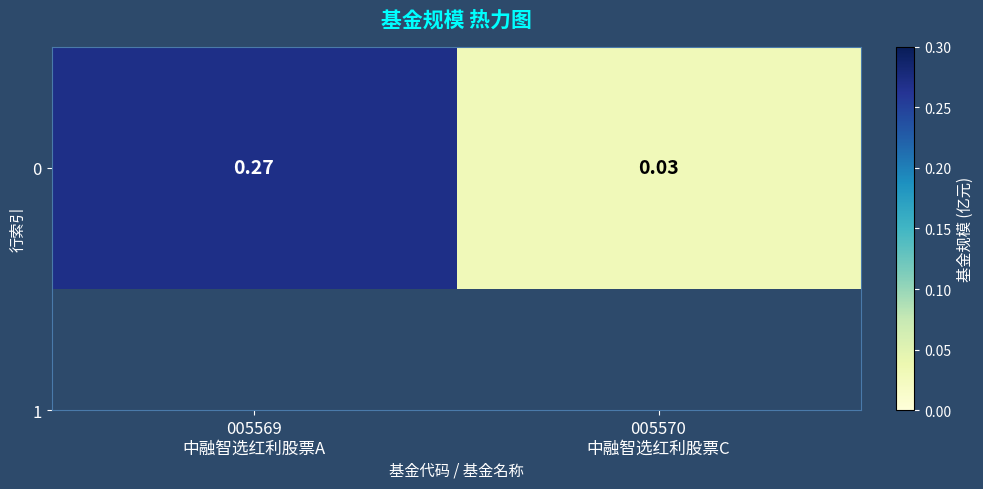

True or false: the data shows 0.0 at 005570
中融智选红利股票C.

True